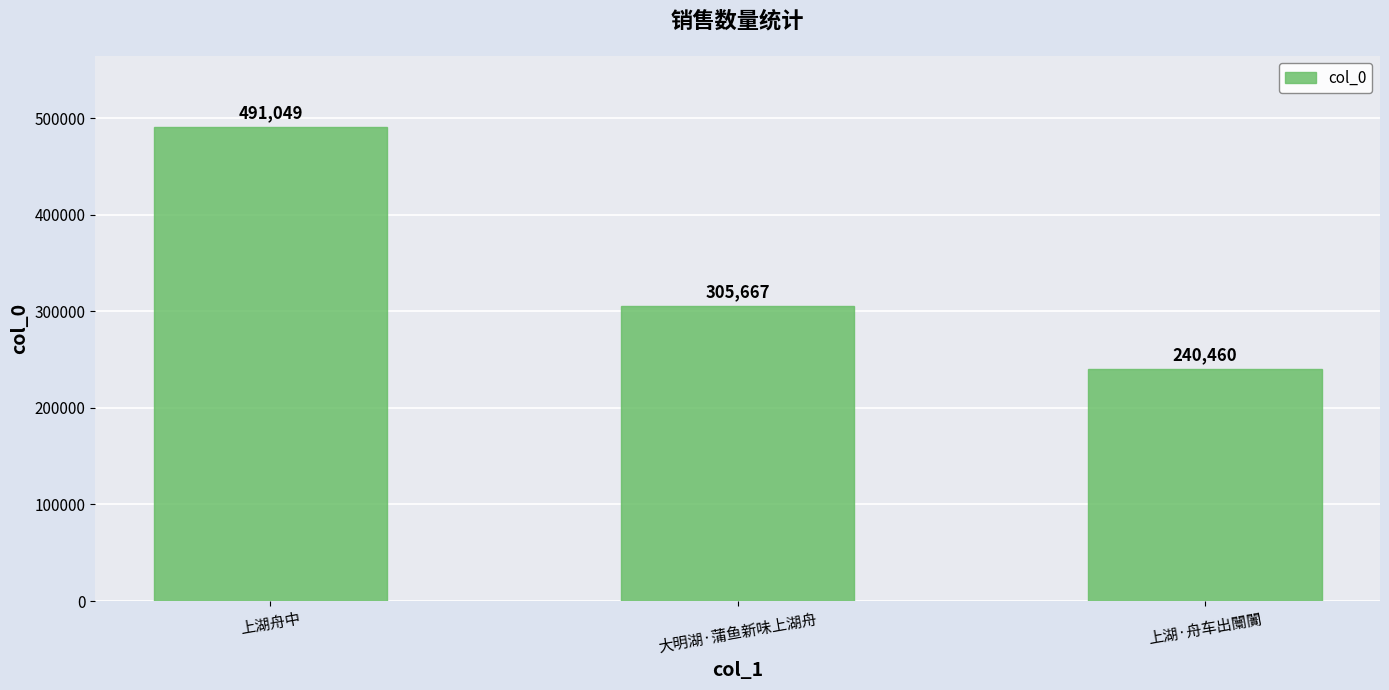

Read the value at 上湖舟中.

491049